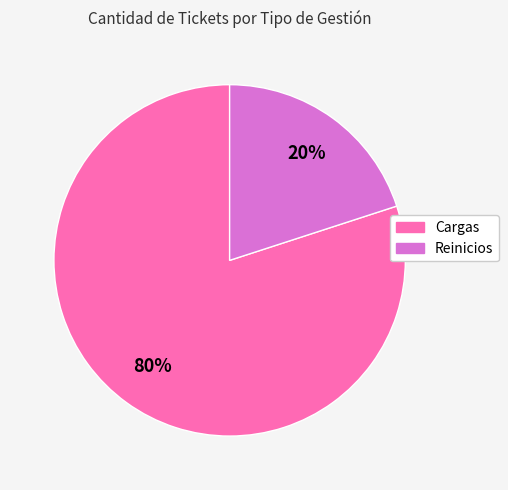

How many segments does this pie chart have?

2